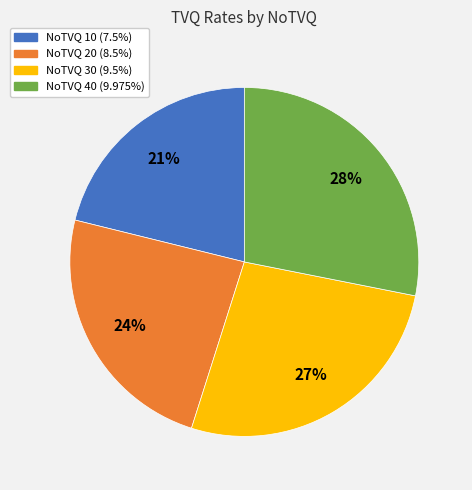

Is there any slice that represents more than half of the pie?

No